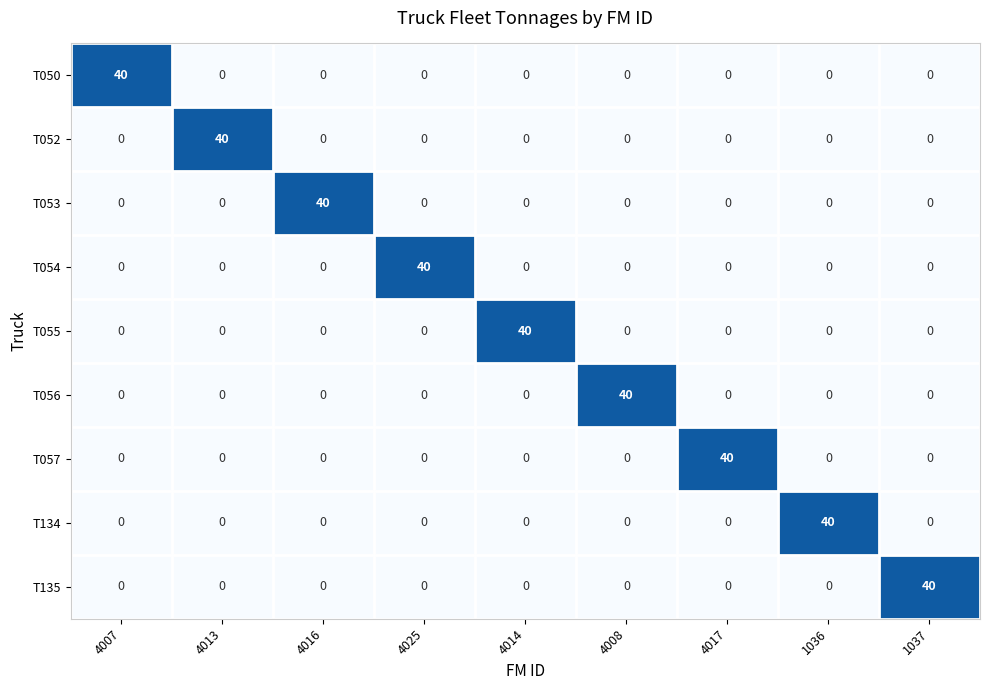

What is the greatest value displayed?

40